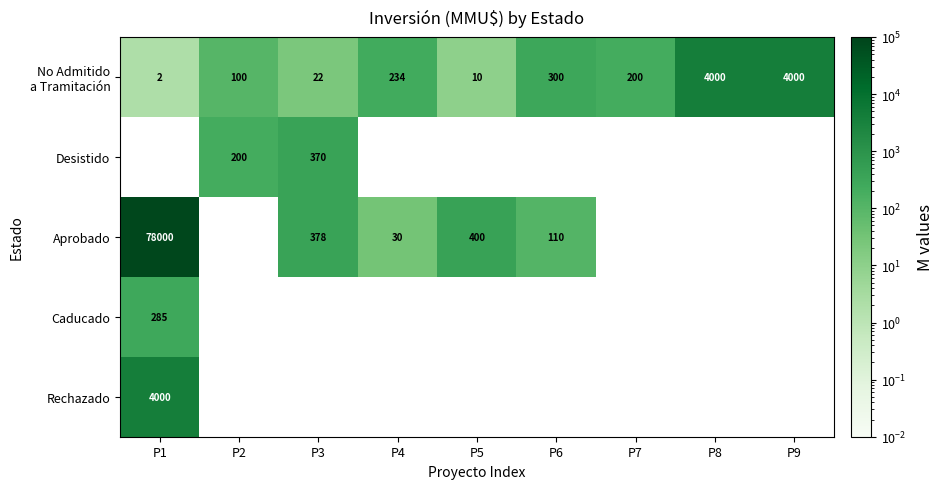

At which category does the chart reach its peak across all series?

P1